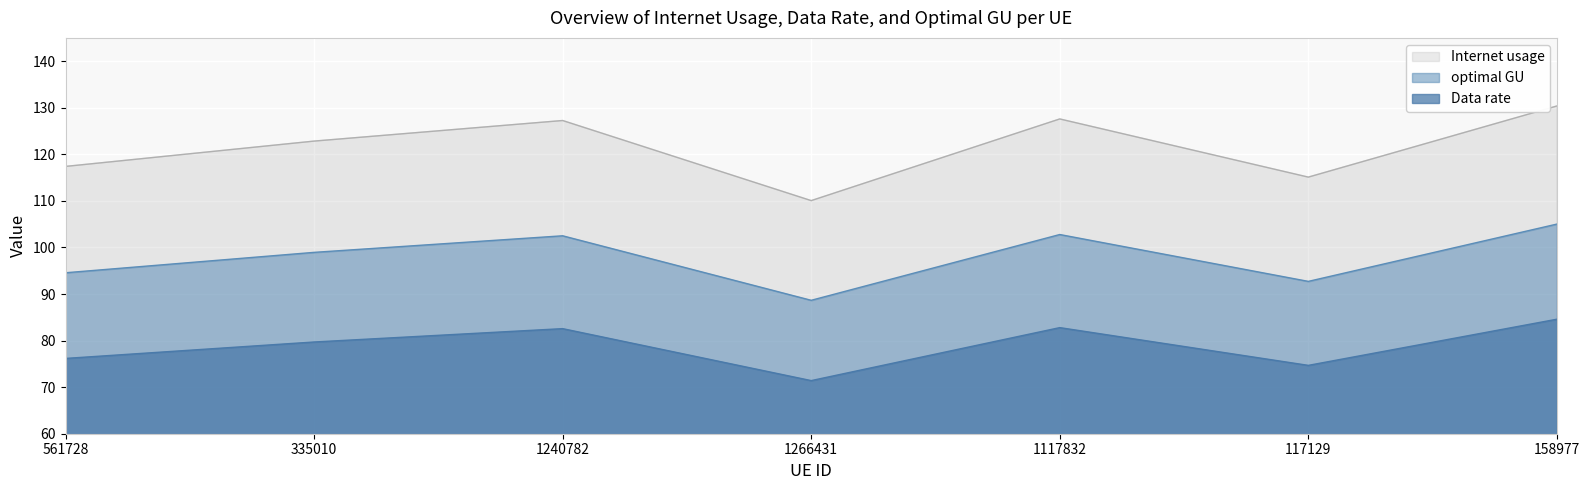

How many categories are shown in the chart?

7